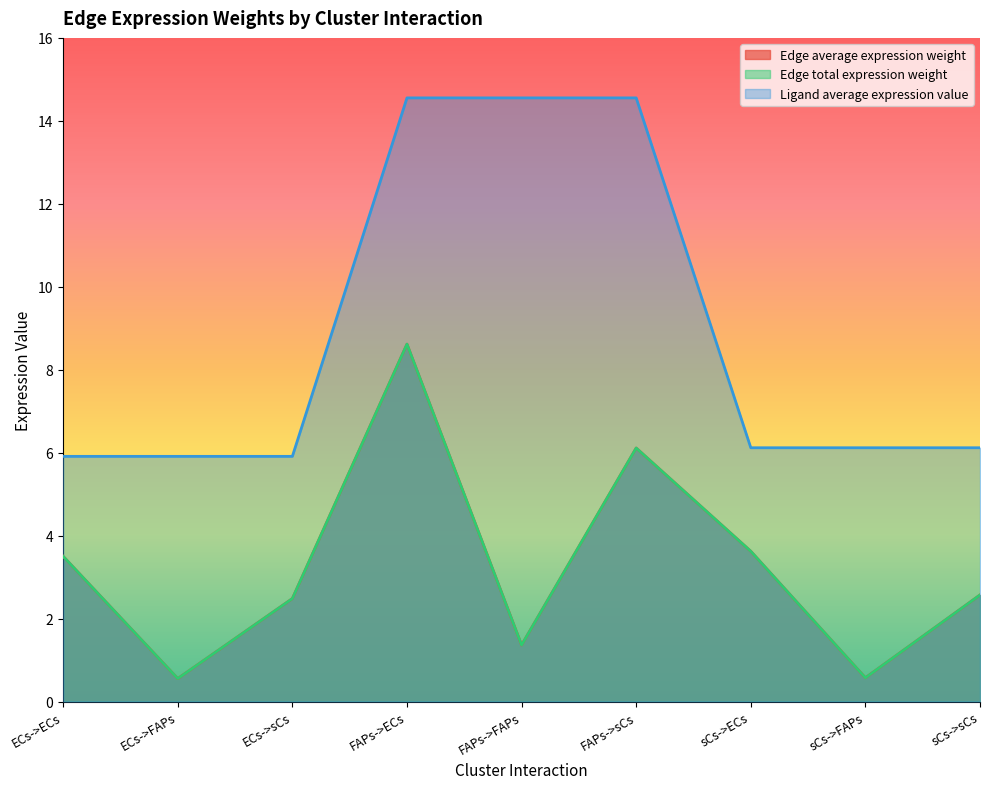

The value of Edge average expression weight at sCs->sCs is 1.3. True or false?

False